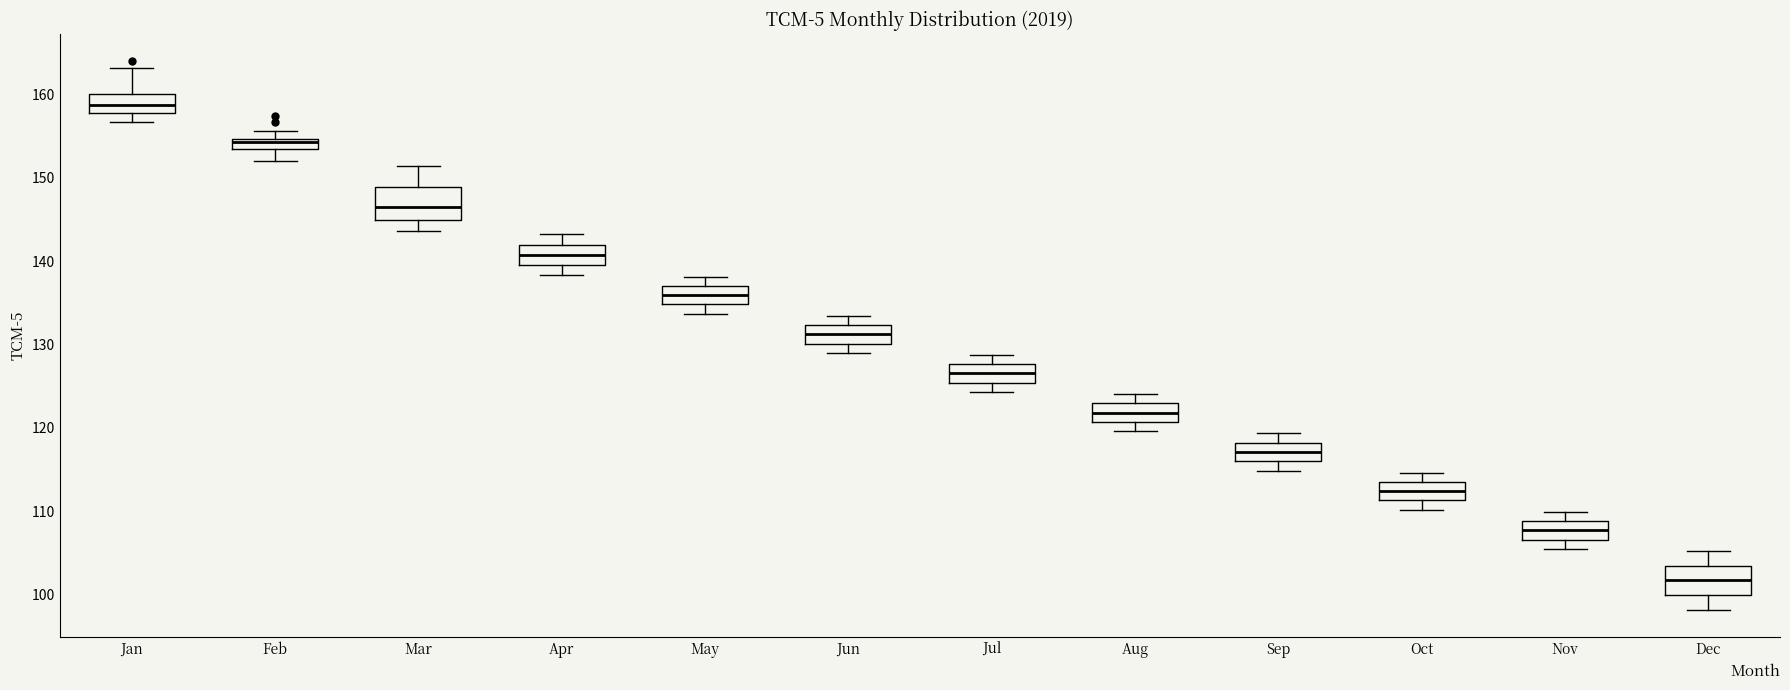

Which box's median line is the highest?

Jan